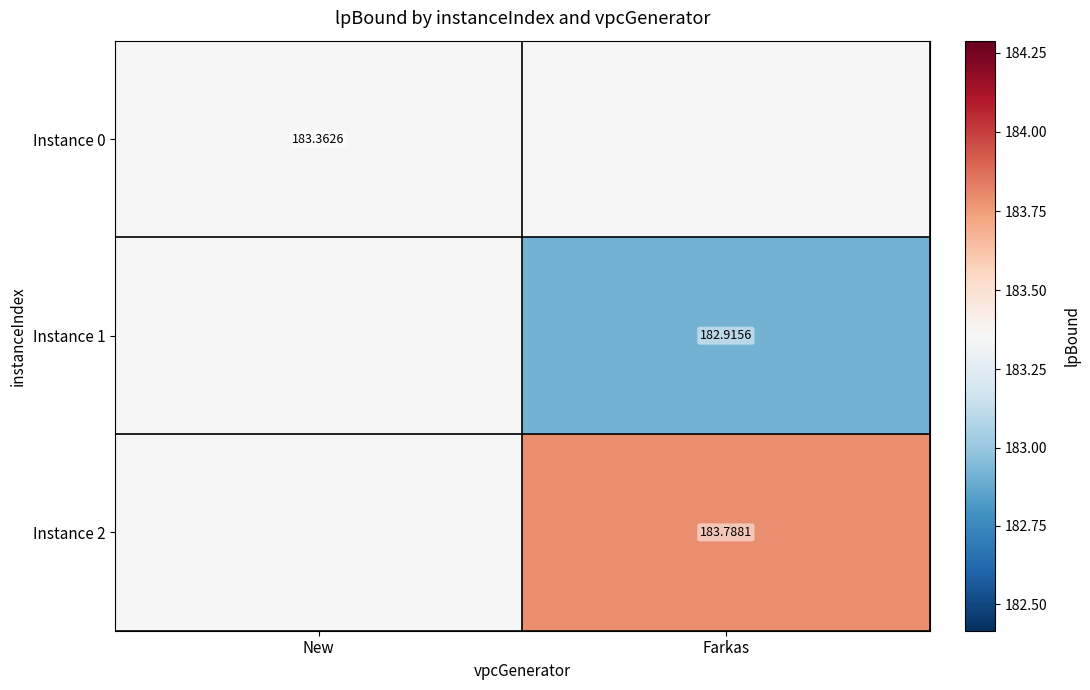

Rank the categories by Instance 2 value from lowest to highest.

New, Farkas